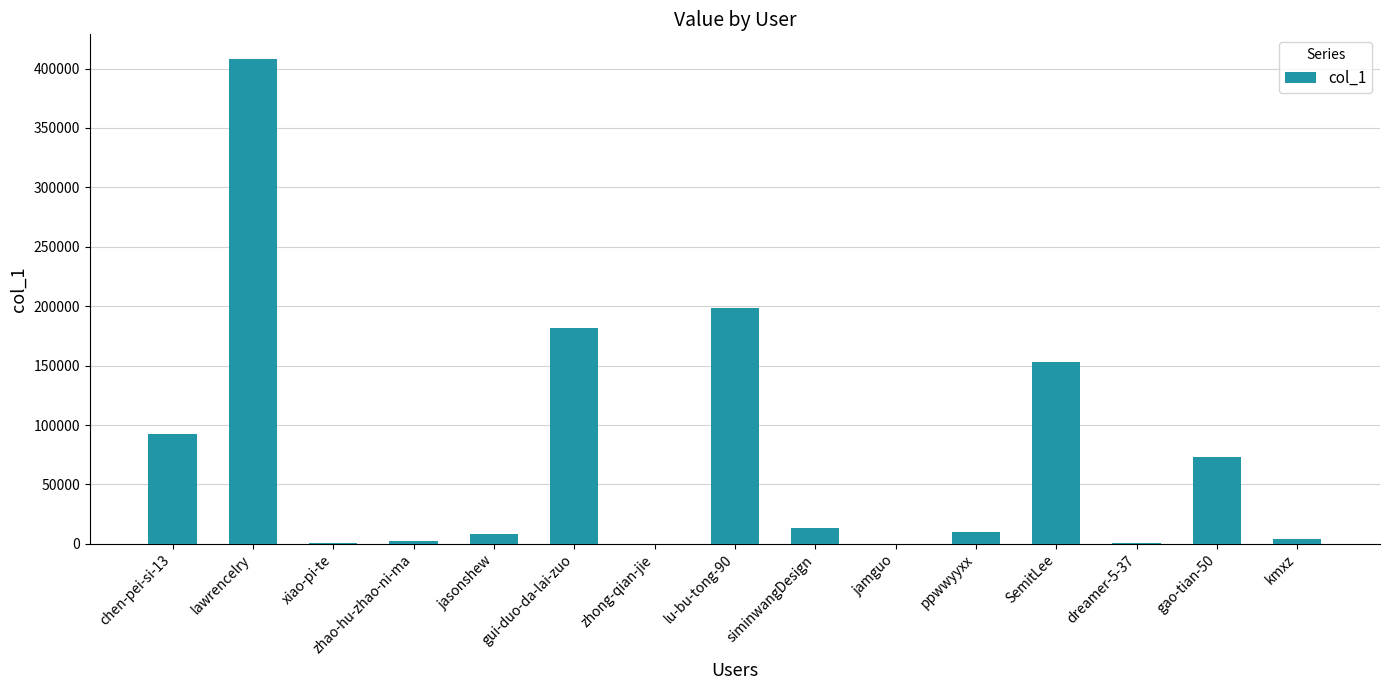

Where is the data nearest to the value 204221?

lu-bu-tong-90